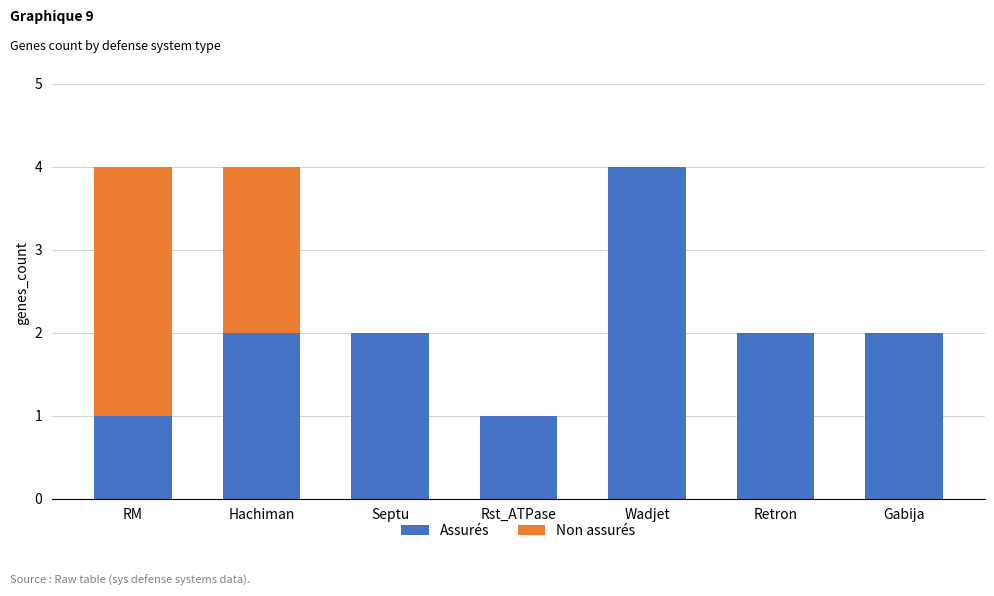

Is it true that Assurés equals 1 at Wadjet?

False